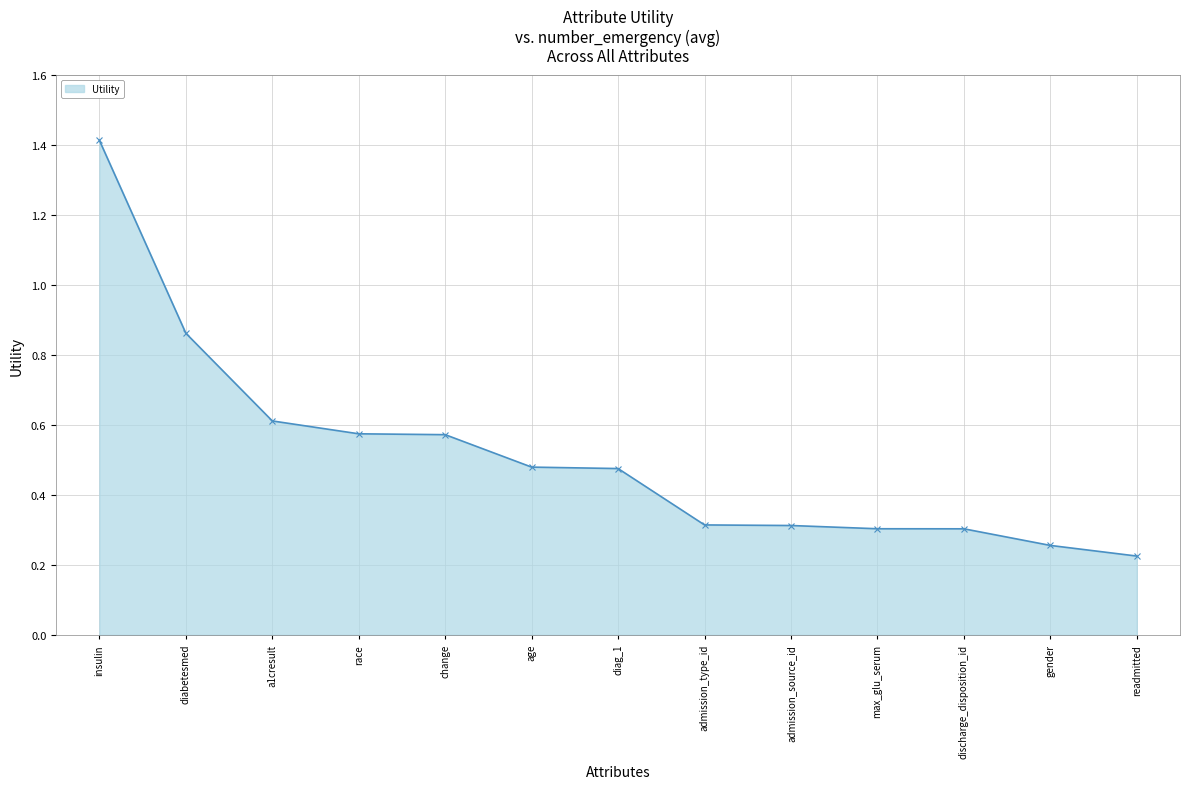

How many values are between 0 and 1?

12